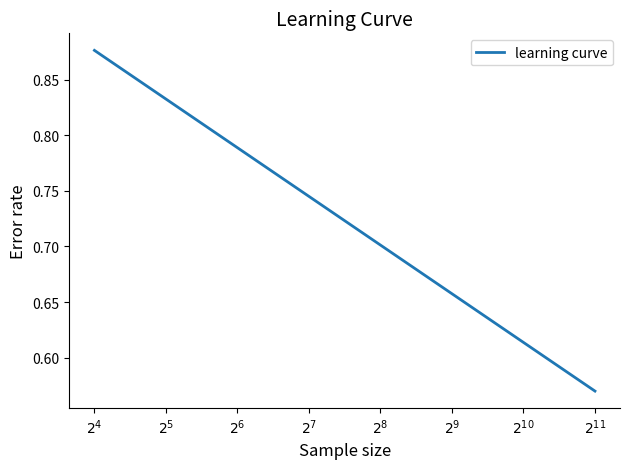

What is the difference between the maximum and minimum values?

0.3